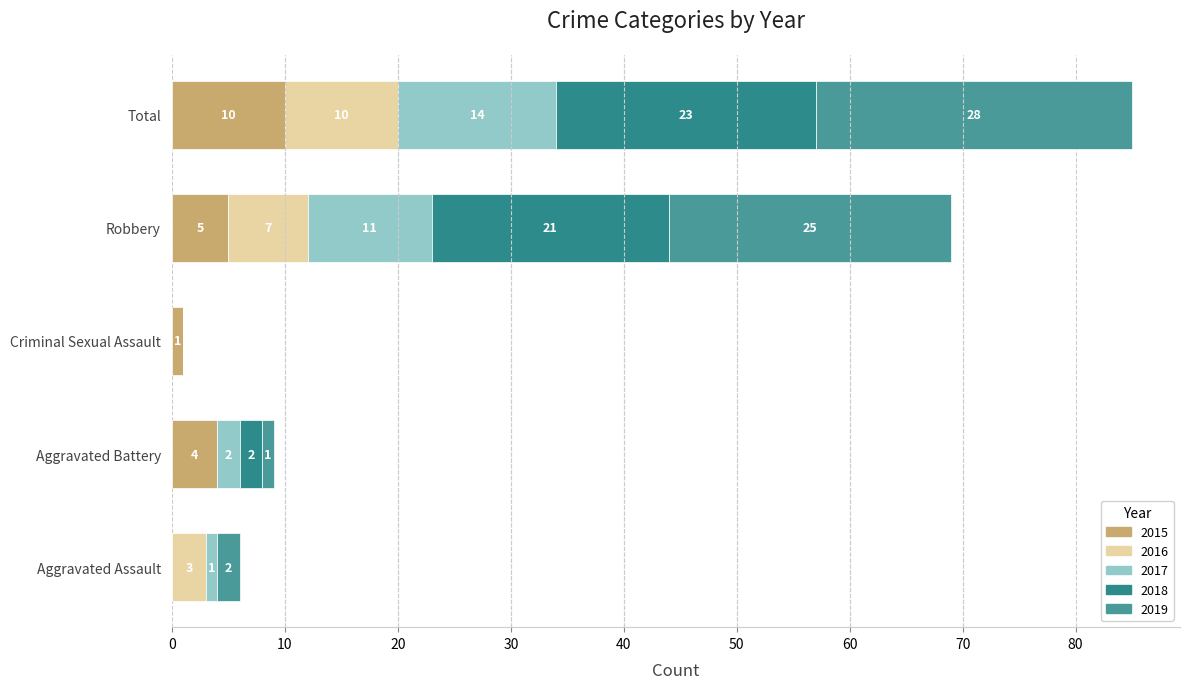

Reading left to right, transcribe all the data shown in this chart.

2015: Aggravated Assault=0	Aggravated Battery=4	Criminal Sexual Assault=1	Robbery=5	Total=10
2016: Aggravated Assault=3	Aggravated Battery=0	Criminal Sexual Assault=0	Robbery=7	Total=10
2017: Aggravated Assault=1	Aggravated Battery=2	Criminal Sexual Assault=0	Robbery=11	Total=14
2018: Aggravated Assault=0	Aggravated Battery=2	Criminal Sexual Assault=0	Robbery=21	Total=23
2019: Aggravated Assault=2	Aggravated Battery=1	Criminal Sexual Assault=0	Robbery=25	Total=28